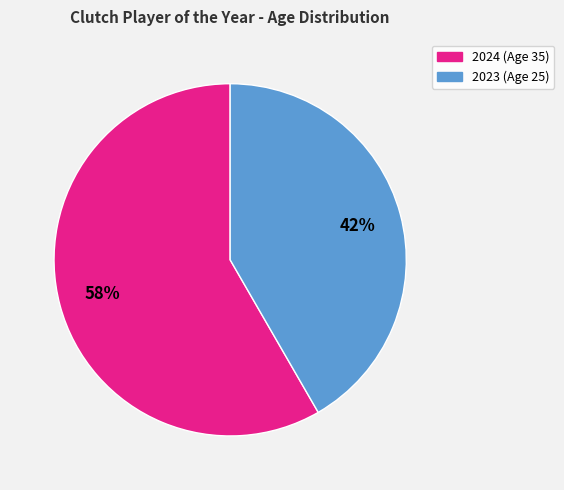

To the nearest percent, what is the average slice percentage?

50%